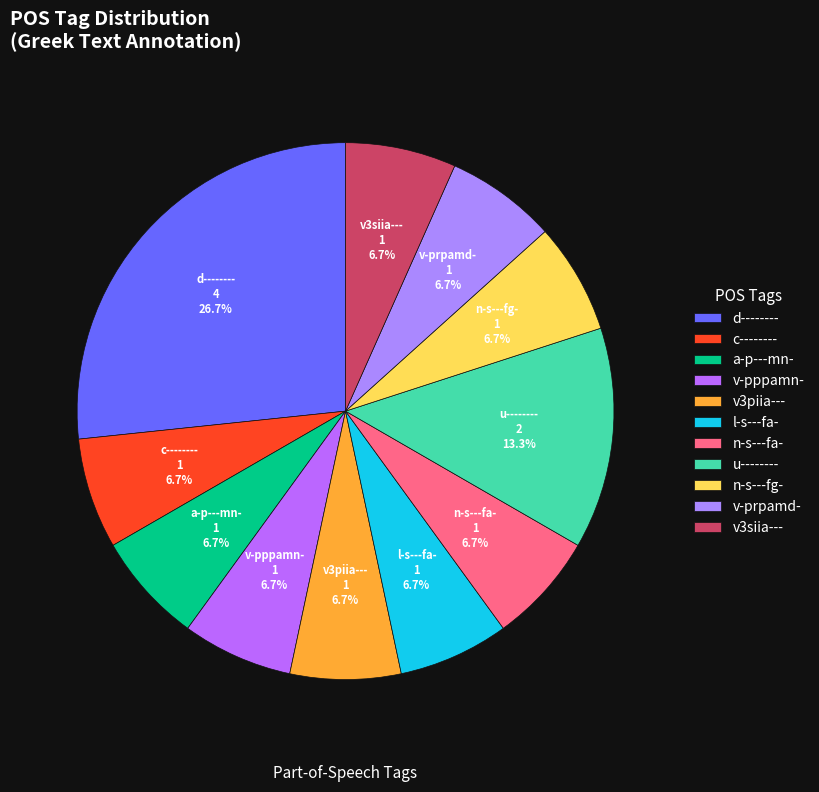

Combined, do c-------- and n-s---fa- account for over 50%?

No